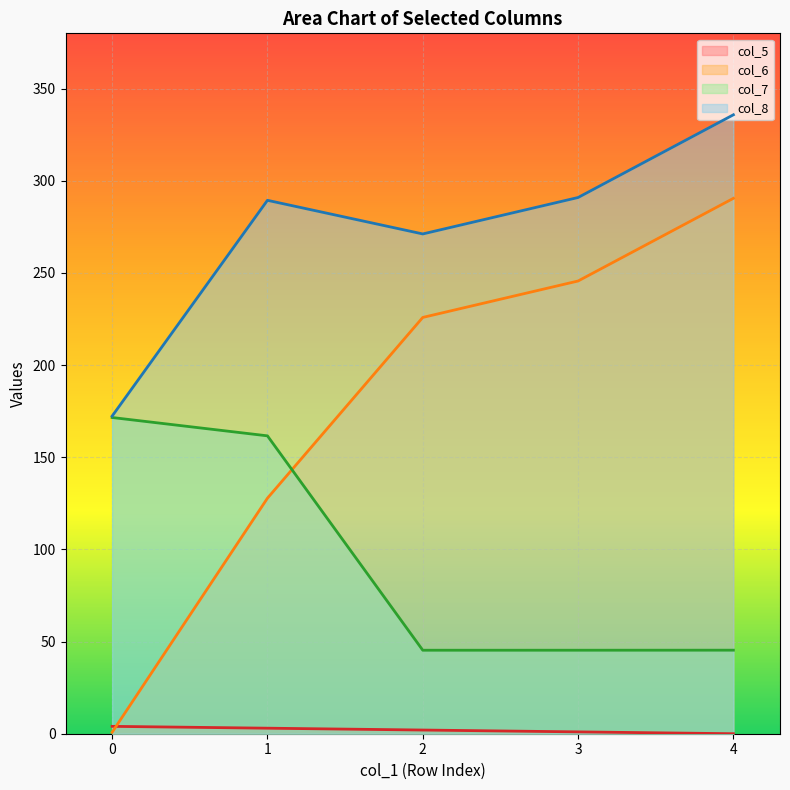

Does the chart display data point markers on the line(s)?

No